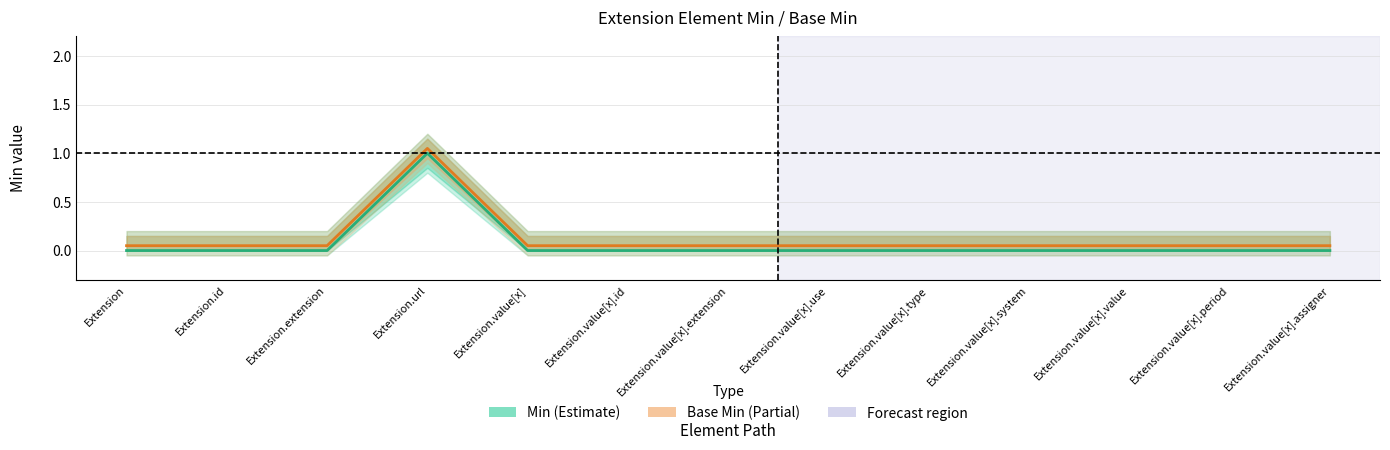

True or false: Min has a value of 0.3 at Extension.

False